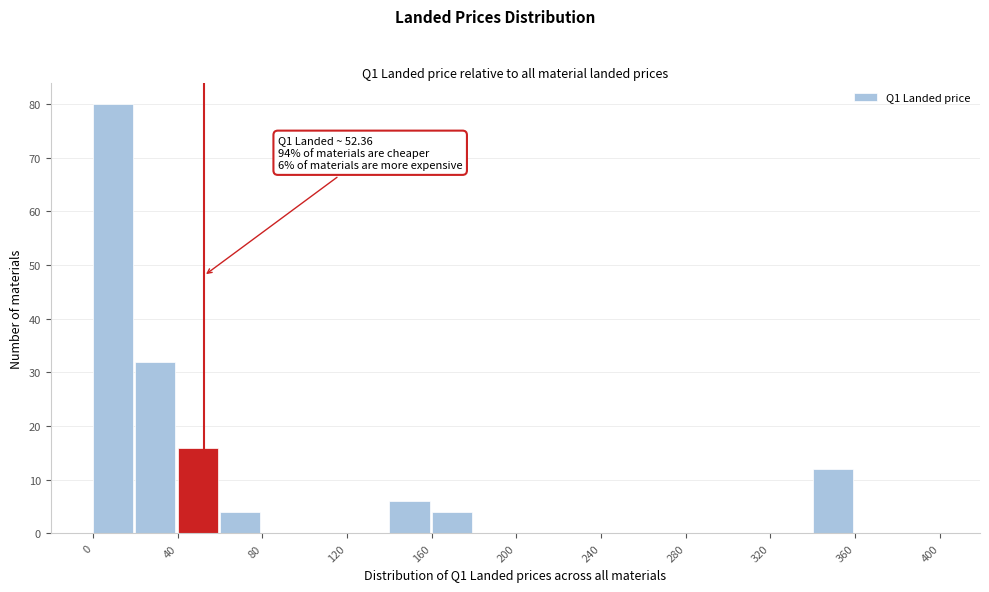

Which range on the x-axis has the tallest bar?

0 to 20